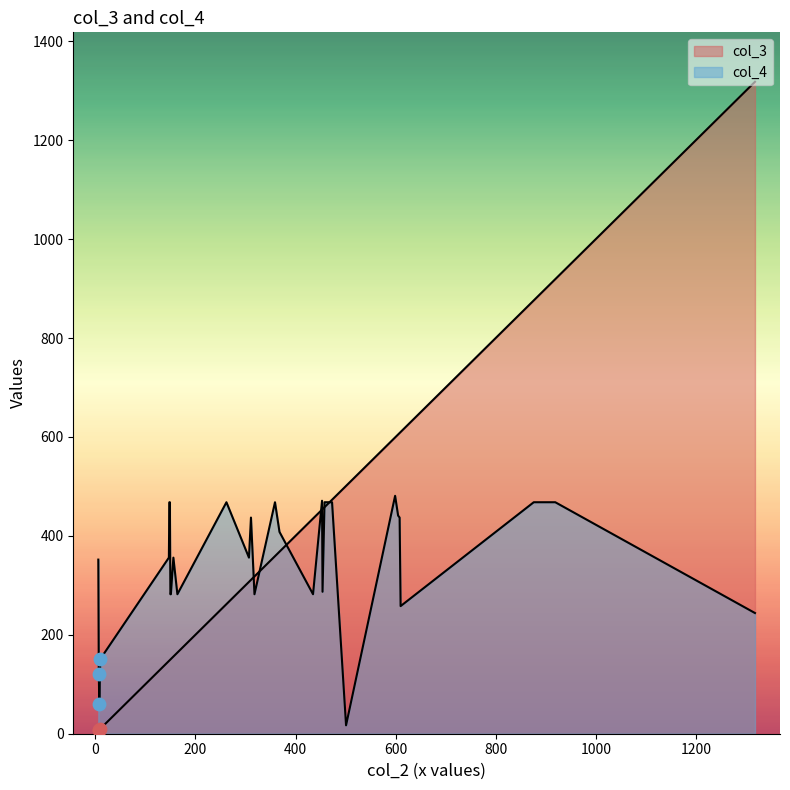

At how many categories does at least one series exceed 308?

24